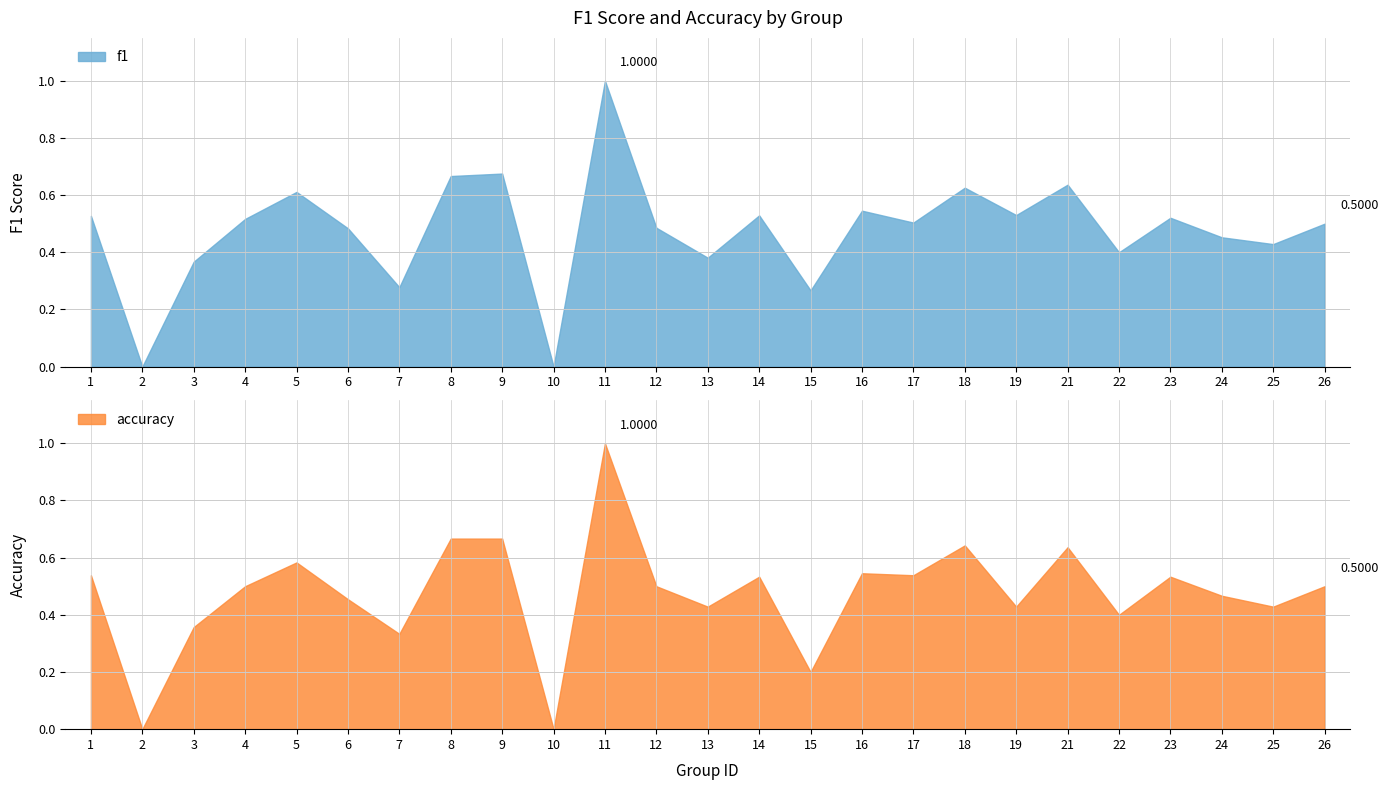

Which series ends up on top after the final intersection of f1 and accuracy?

f1